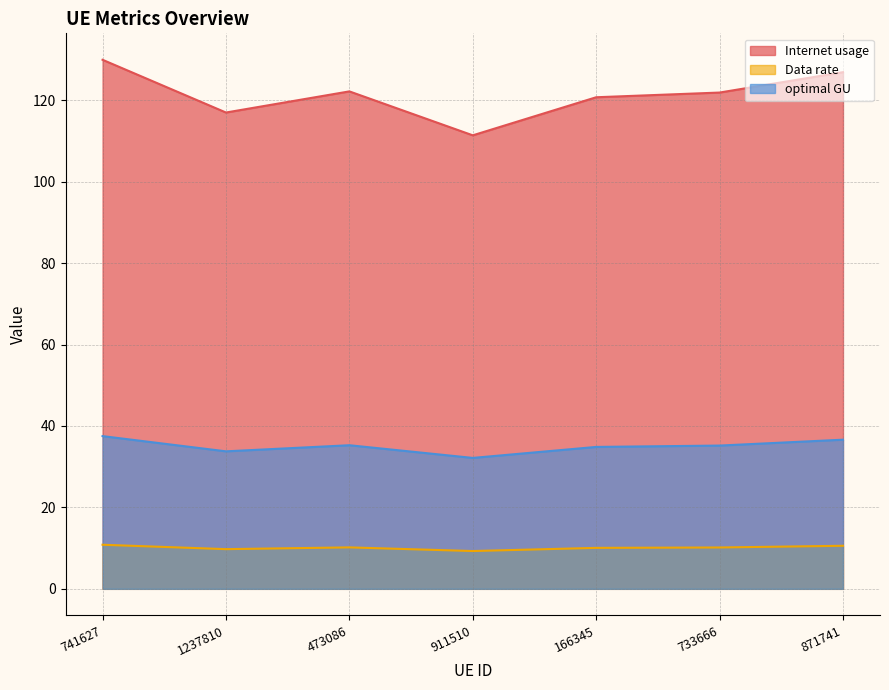

At which label is Data rate closest to 10?

166345